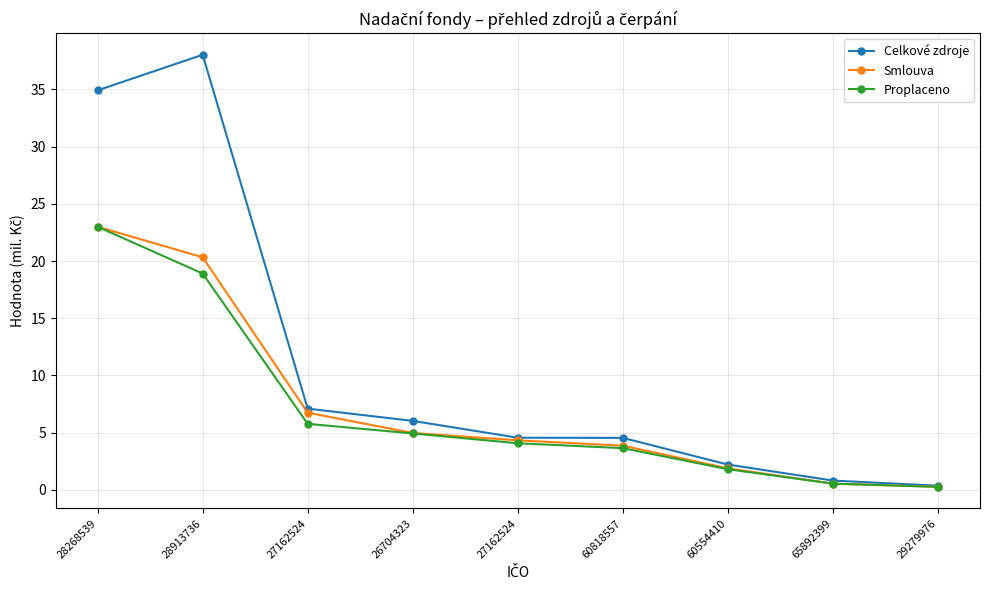

What is the difference between the maximum and minimum values in the Smlouva series?

22.7